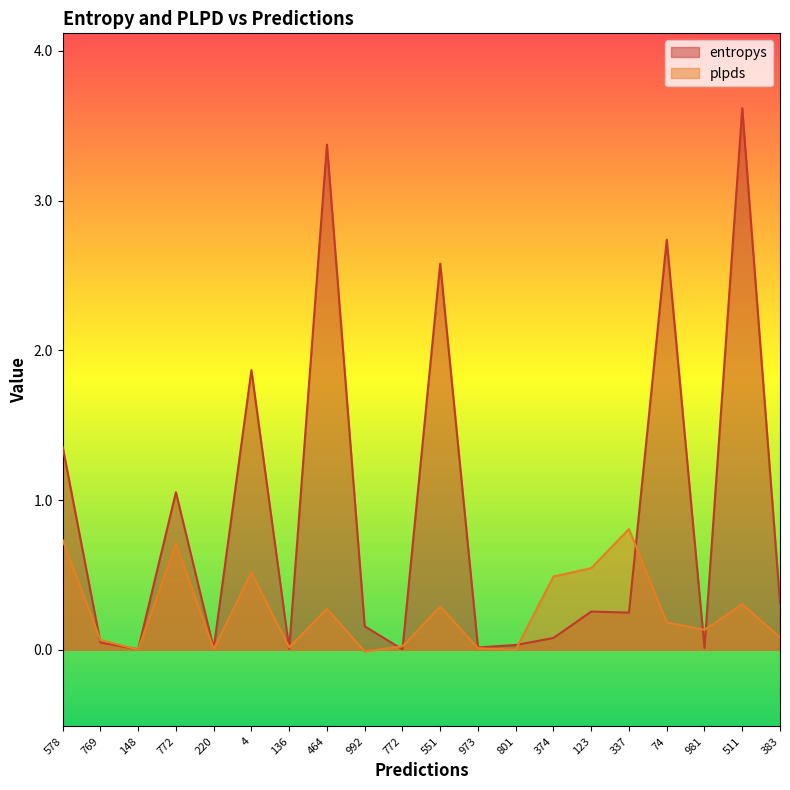

How many times do plpds and entropys cross each other?

10